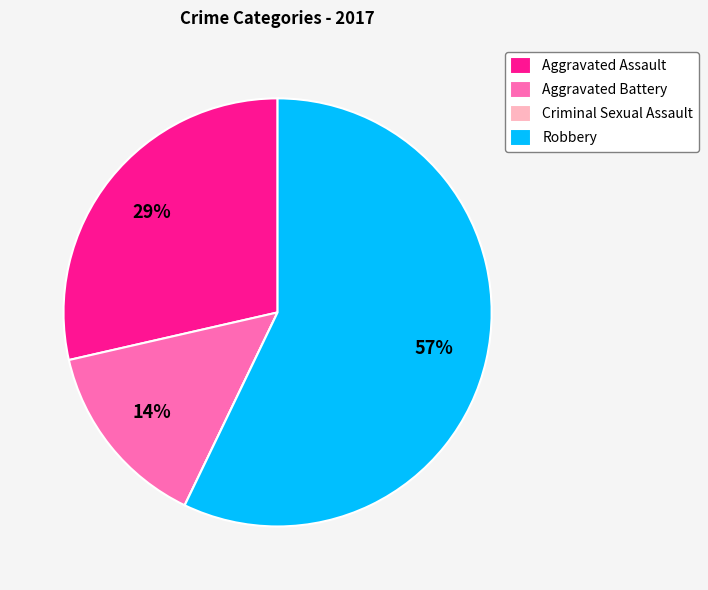

Is there any slice that represents more than half of the pie?

Yes